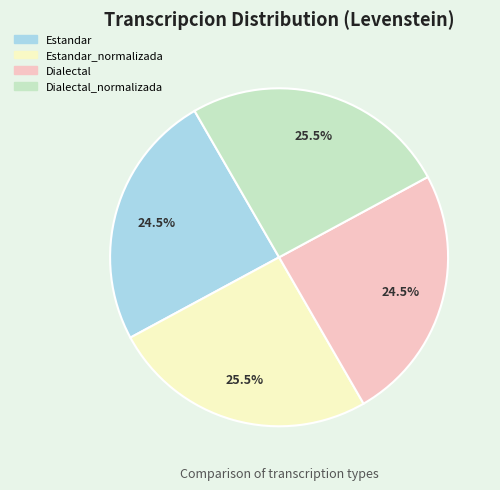

What is the ratio of the value at Estandar to the value at Dialectal?

1.0